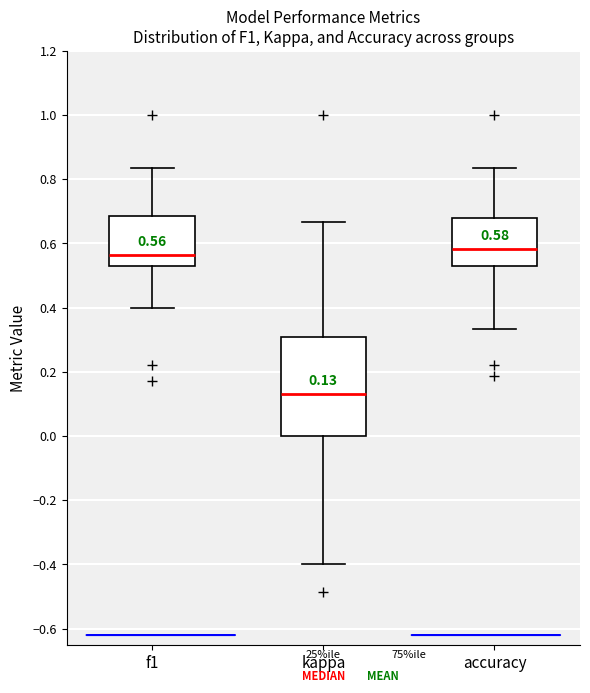

Which box has the lowest median line?

kappa